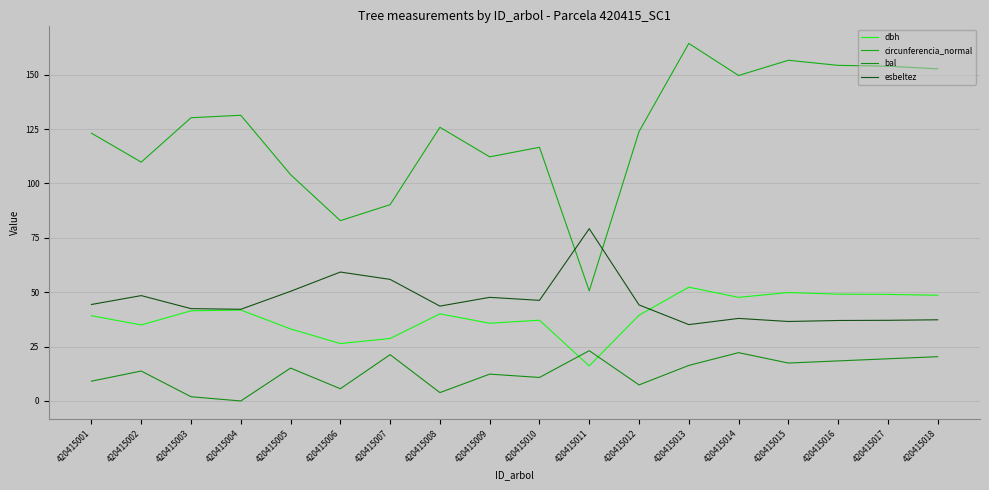

Is this an area chart (filled region under the line)?

No